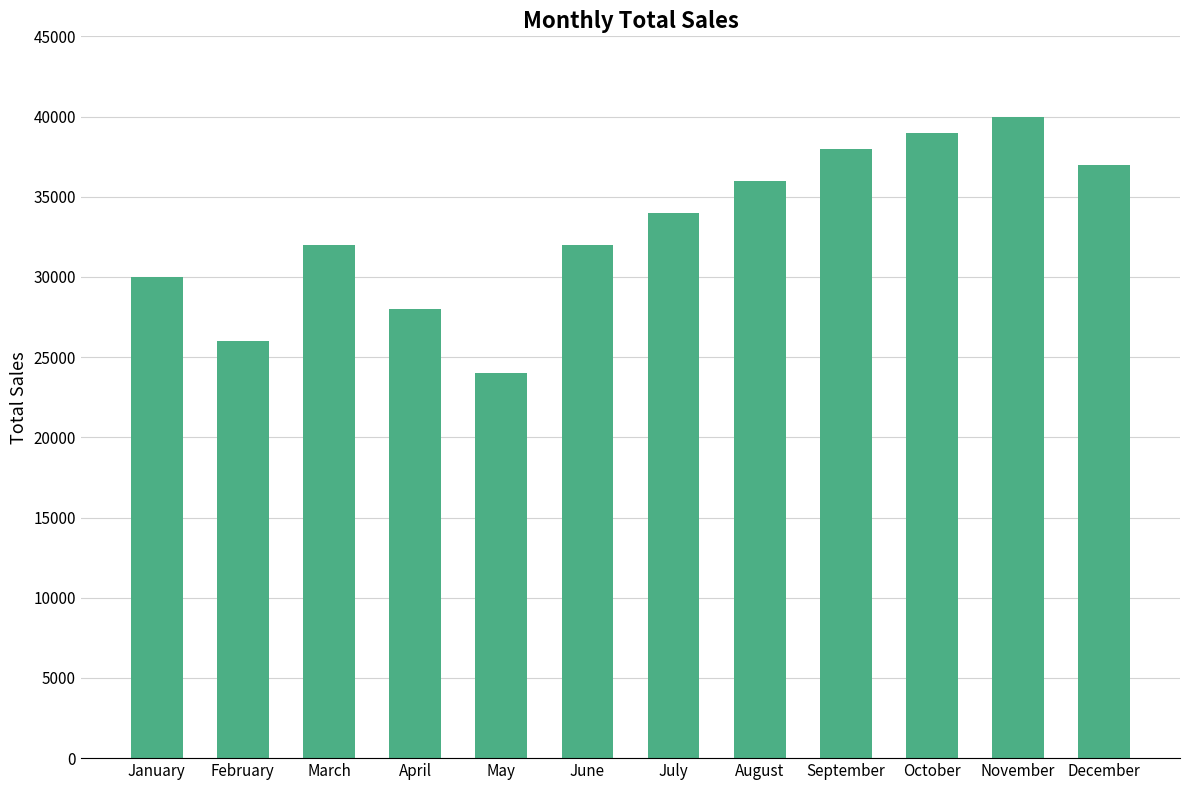

True or false: the data shows 40000 at November.

True